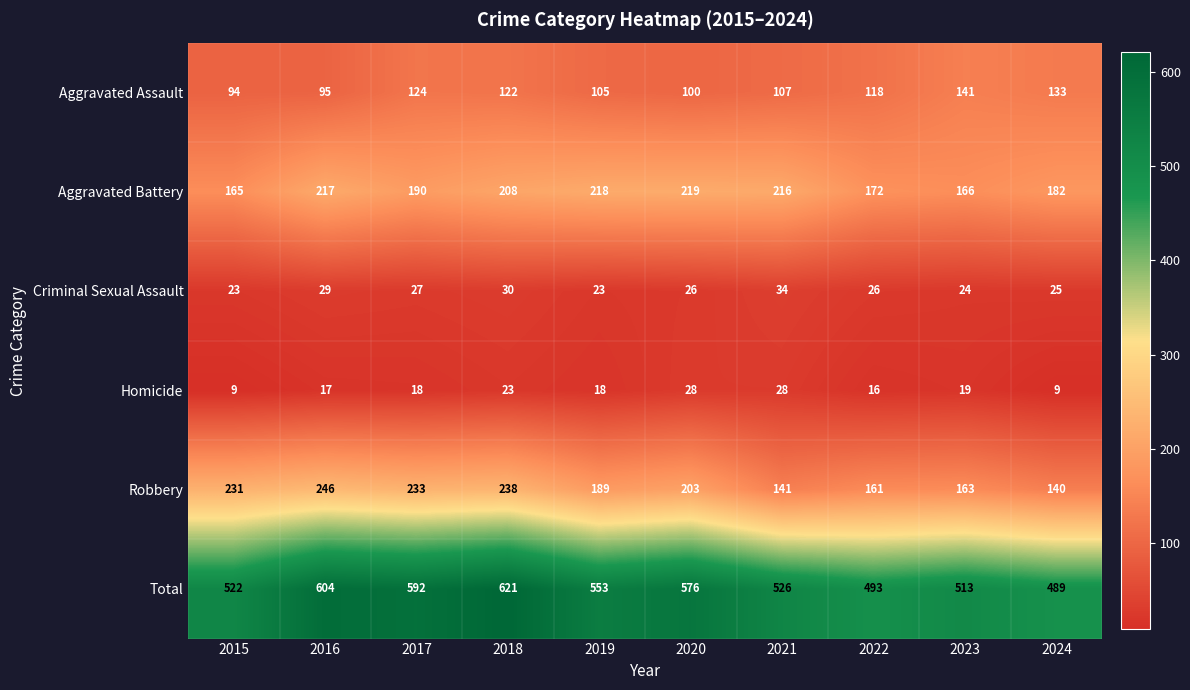

The value of Robbery at 2022 is 161. True or false?

True